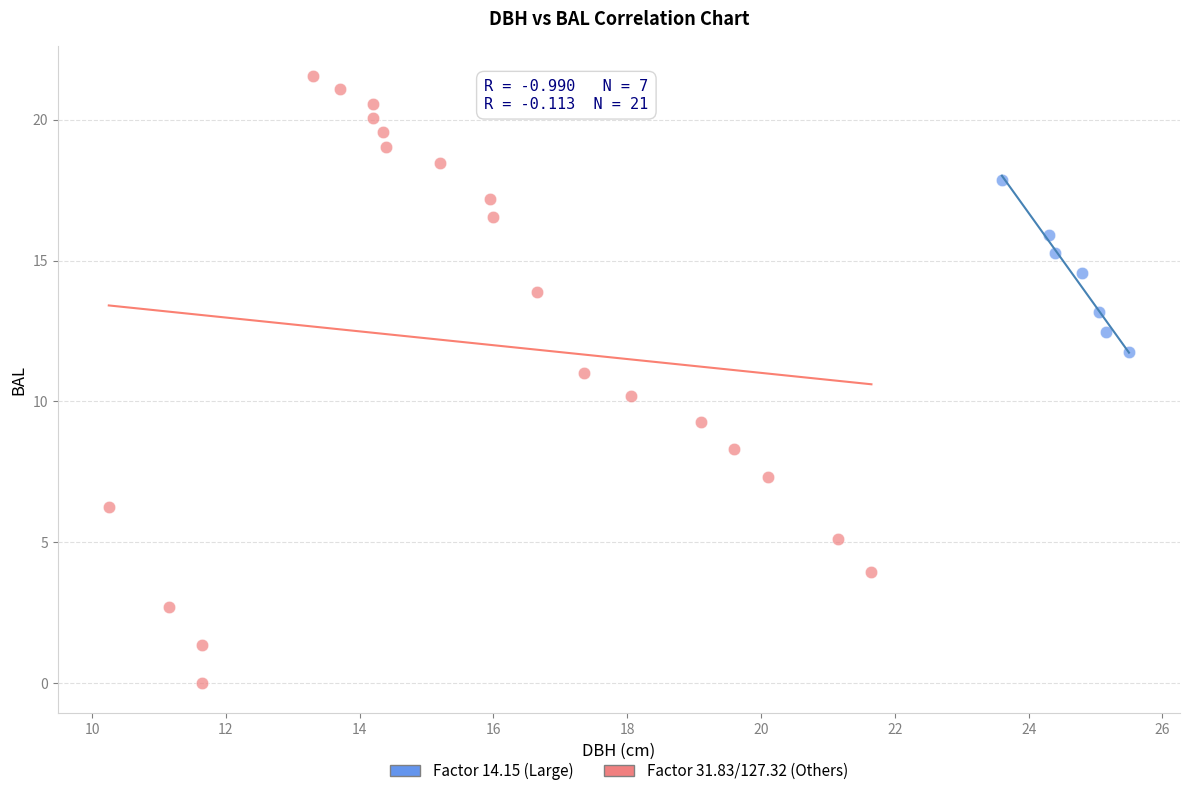

Which series reaches the maximum Y coordinate?

Factor 31.83/127.32 (Others)